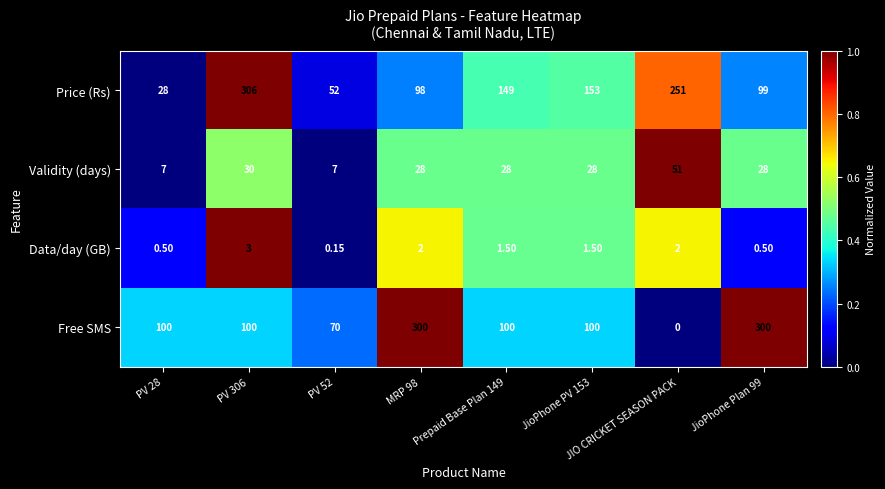

At which label does Validity (days) reach its peak?

JIO CRICKET SEASON PACK